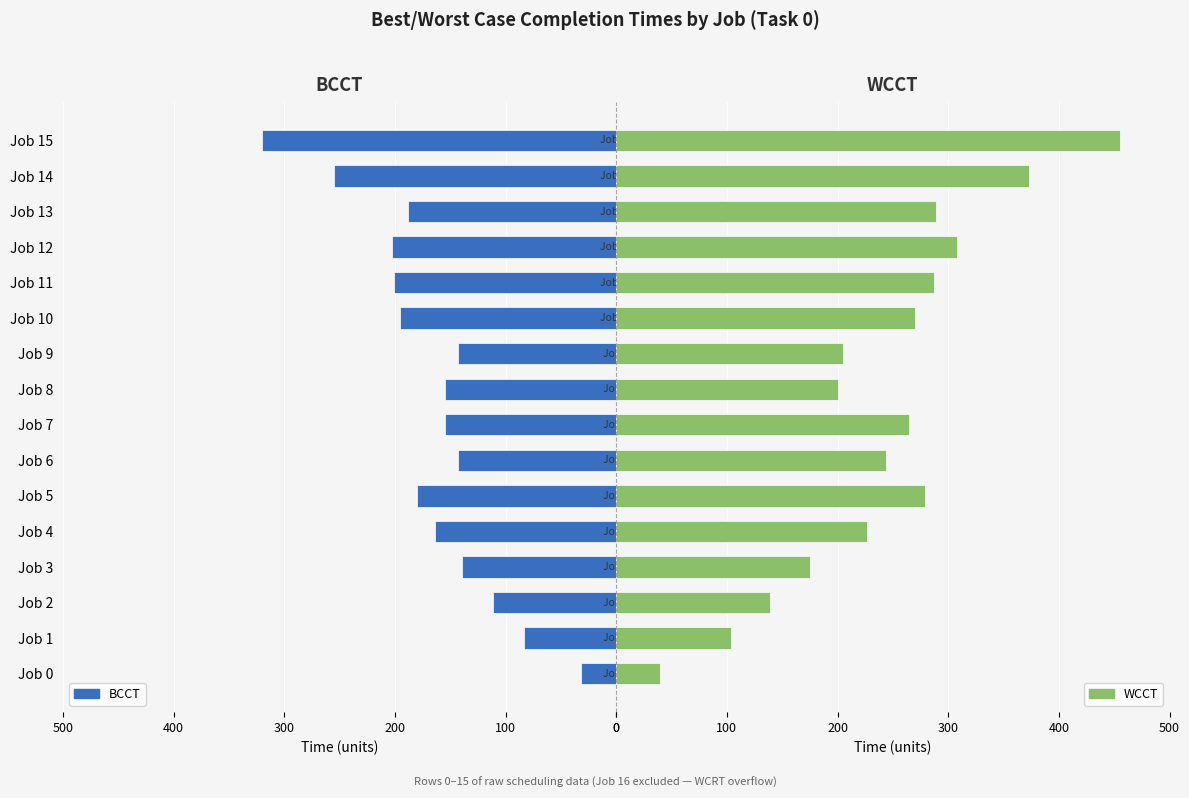

What is the difference between the second highest and minimum values in the WCCT series?

333